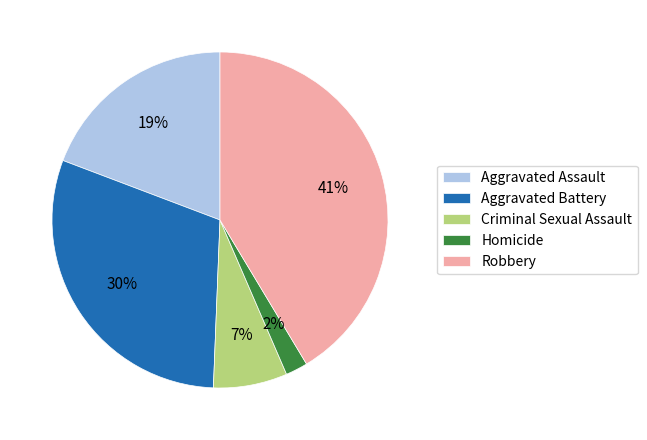

To the nearest percent, what is the difference between the Criminal Sexual Assault and Aggravated Battery slice percentages?

23%